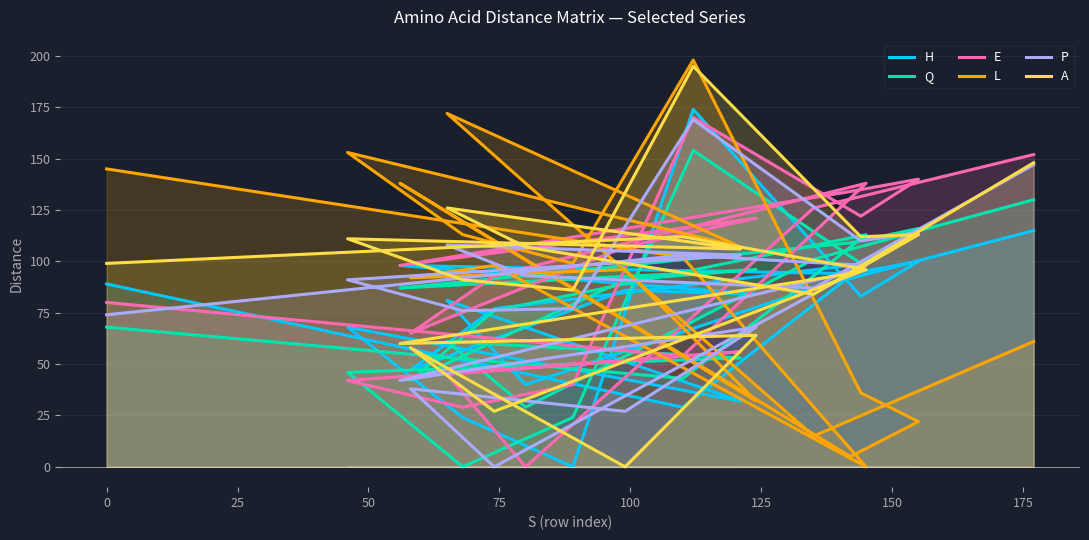

Reading right to left, what are all the values shown in this chart?

H: 115	87	40	81	32	68	24	0	174	83	100	94	98	84	86	47	77	99	29	89
Q: 130	101	29	61	53	46	0	24	154	99	116	109	87	96	91	42	76	113	43	68
E: 152	126	0	45	56	42	29	40	170	122	140	134	98	121	107	65	93	138	54	80
L: 61	15	138	172	107	153	113	99	198	36	22	5	138	32	96	92	98	0	102	145
P: 147	87	93	108	103	91	76	77	169	110	114	95	42	68	27	38	0	98	103	74
A: 148	84	107	126	106	111	91	86	195	112	113	94	60	64	0	58	27	96	112	99